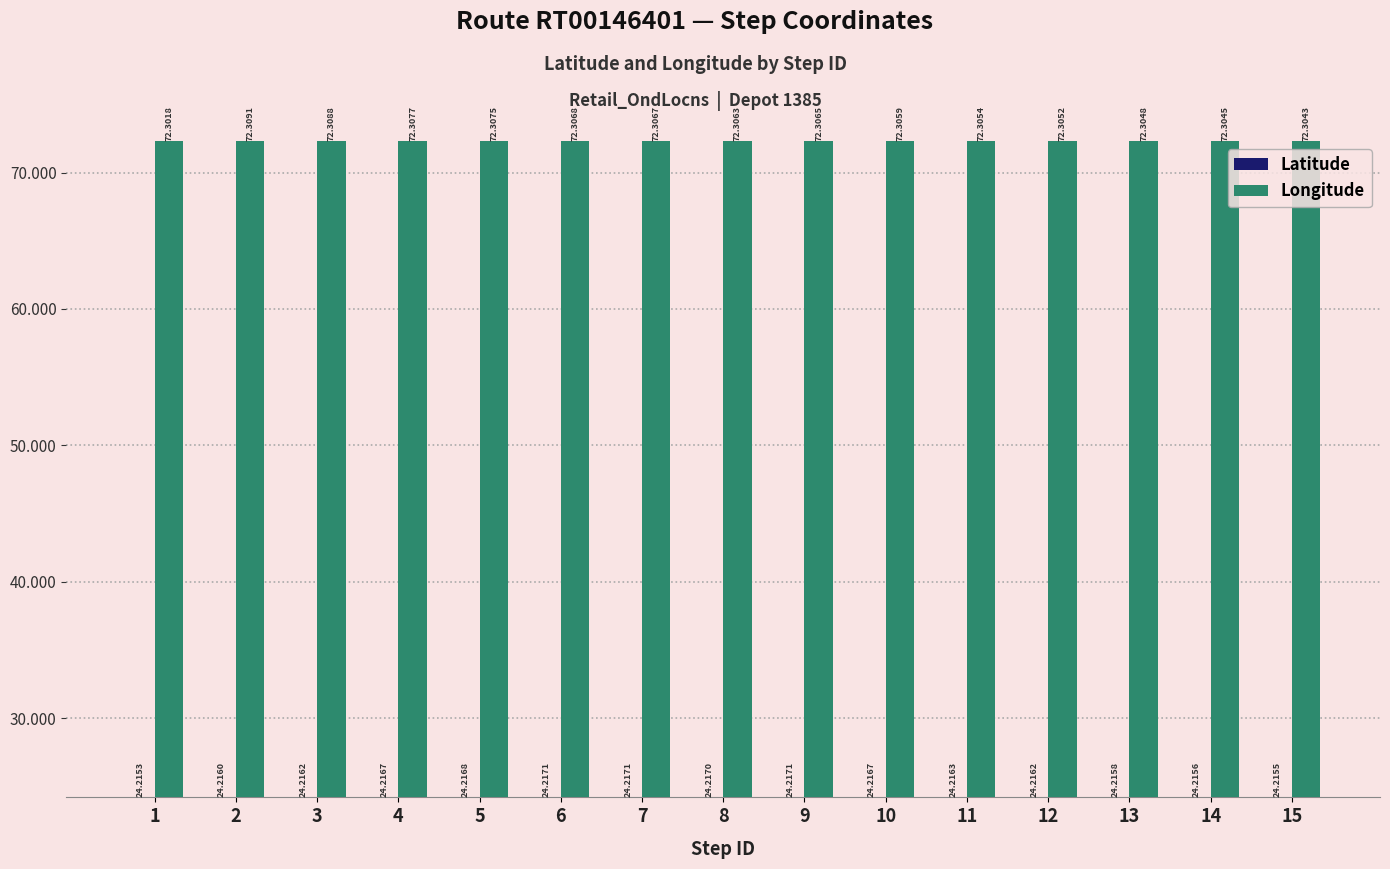

Rank the series by their maximum value, from lowest to highest.

Latitude, Longitude